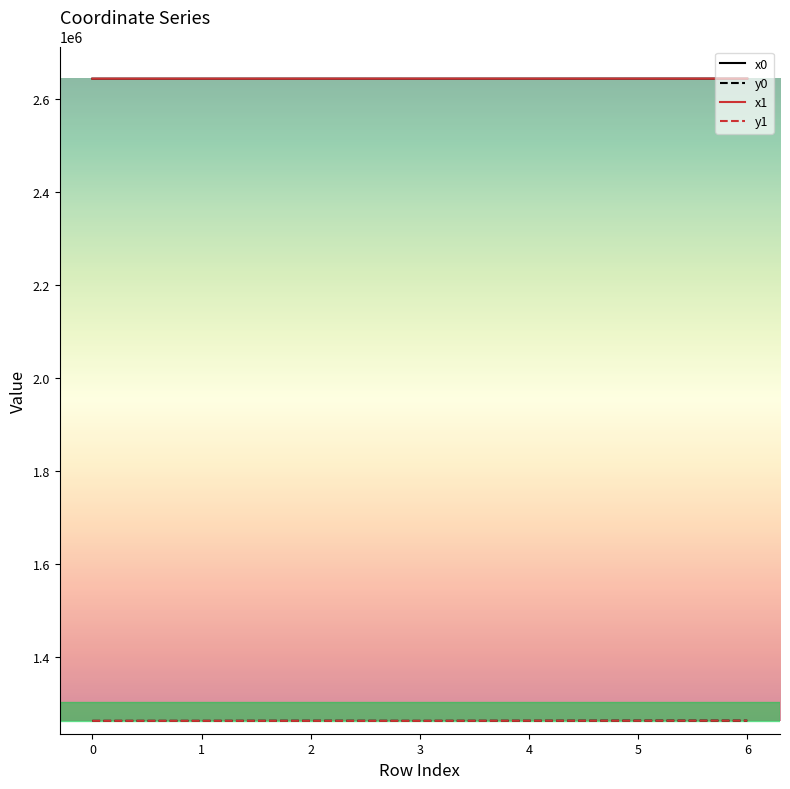

The value of y0 at 0 is 270675.2. True or false?

False